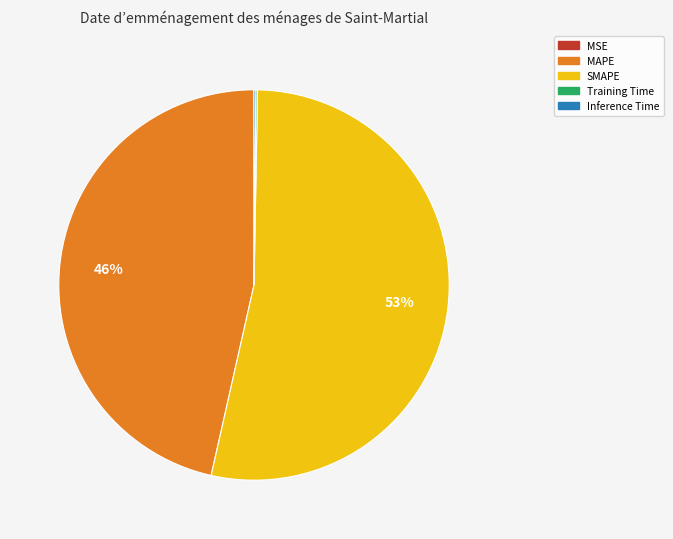

To the nearest percent, what portion does MAPE represent?

46%